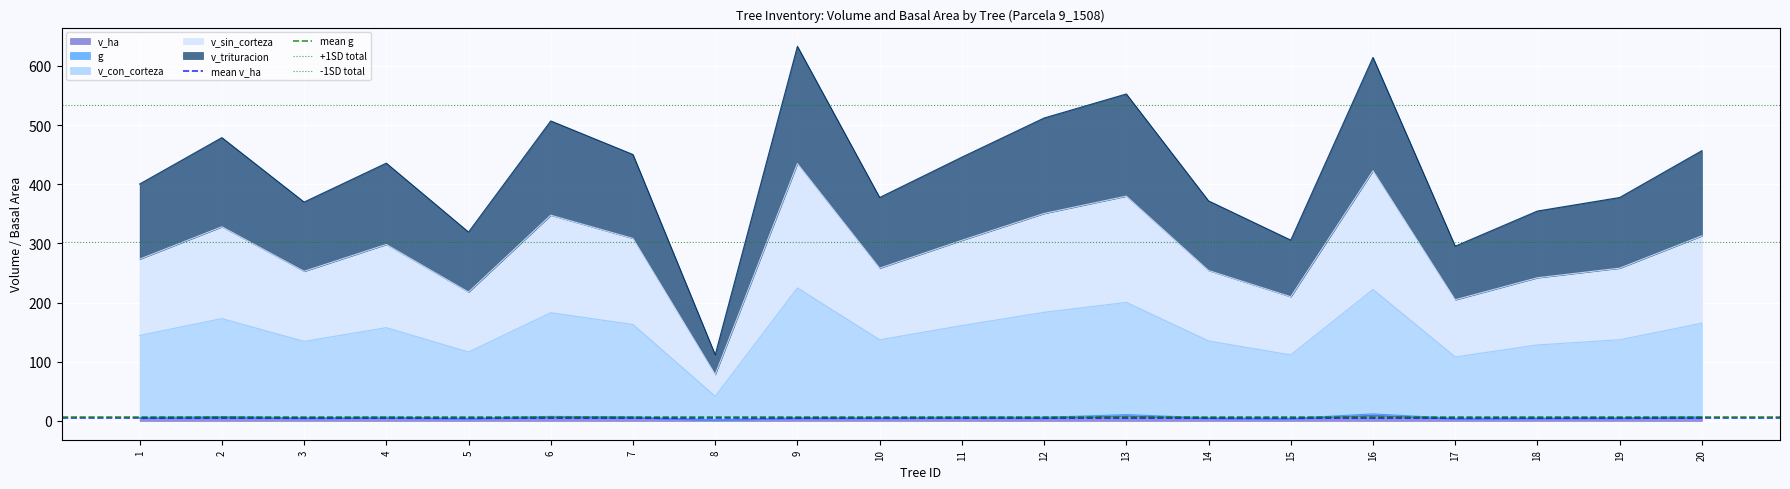

What is the value of the +1SD total point at the 1st from the left?

534.7